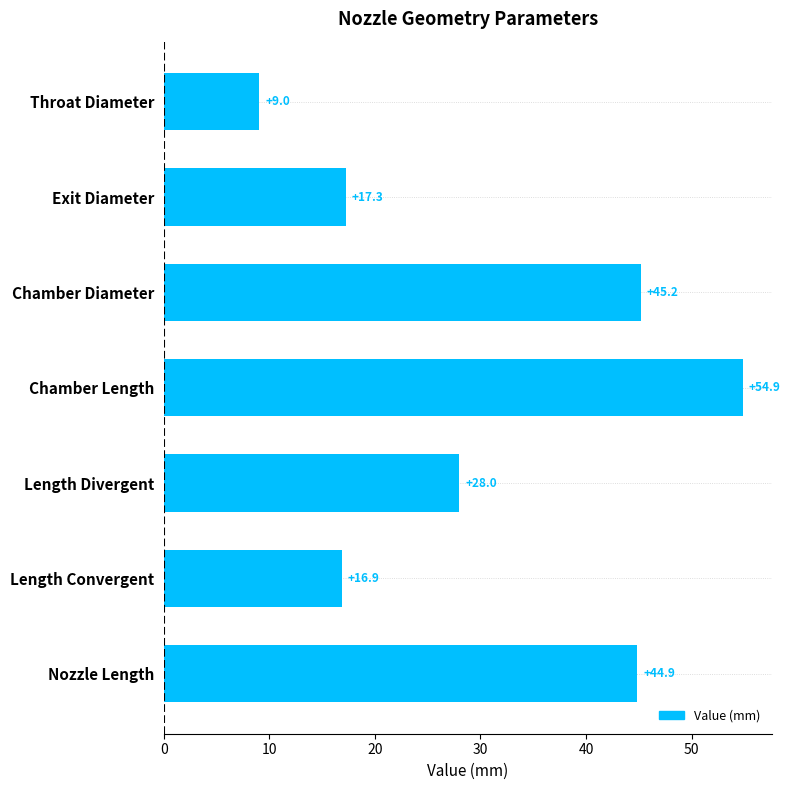

True or false: the data shows 28.1 at Exit Diameter.

False